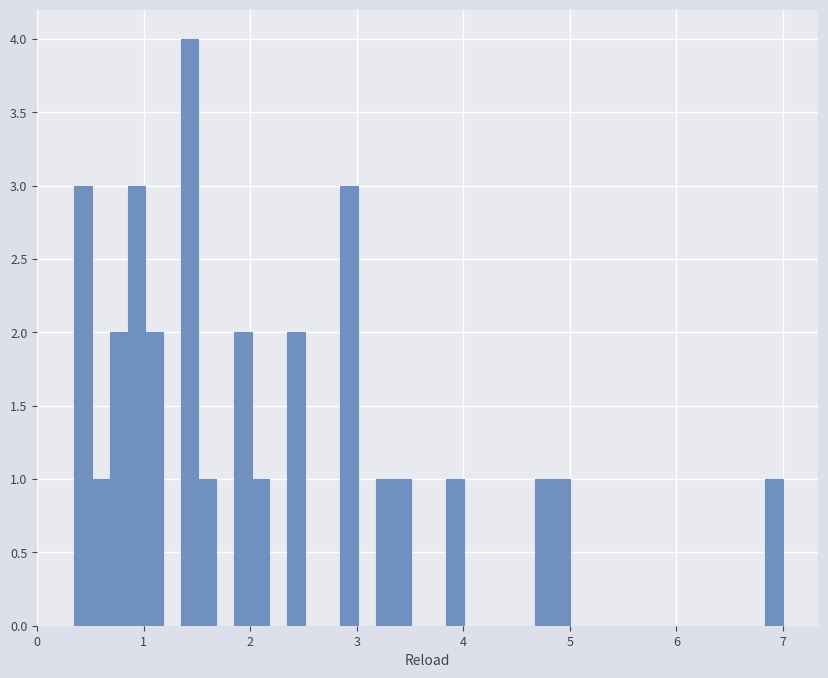

Around what value on the x-axis is the tallest bar? Give the approximate position of its centre, as read against the axis.

1.4